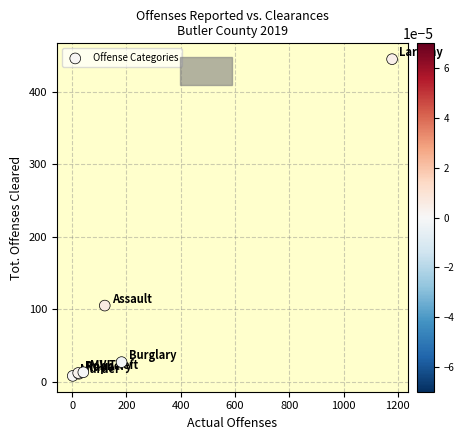

What Y value in the scatter plot is closest to 226?

105